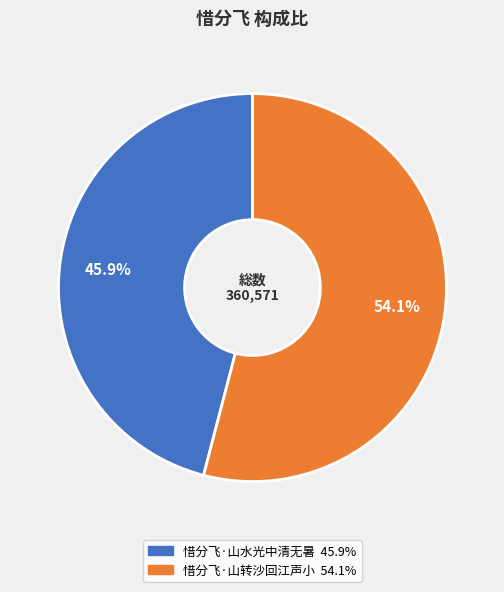

Is it true that 惜分飞·山水光中清无暑 is 46% of the pie?

True